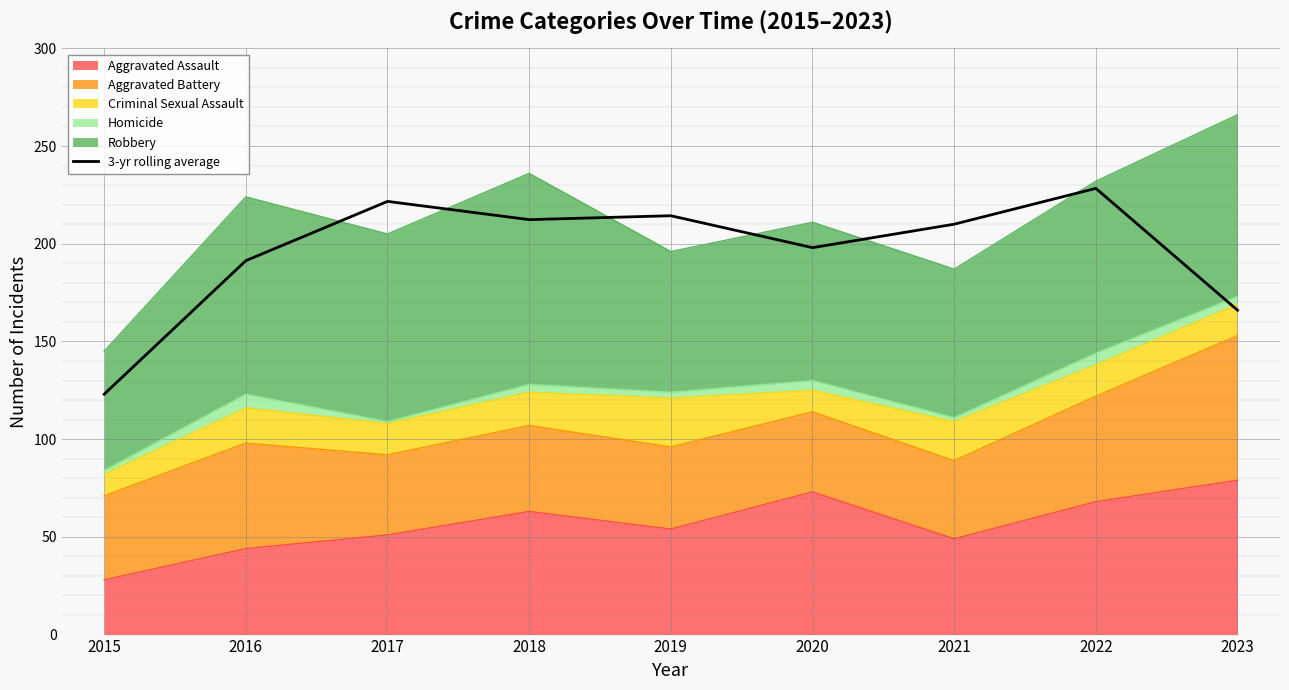

The value at 2016 is 191.3. True or false?

True